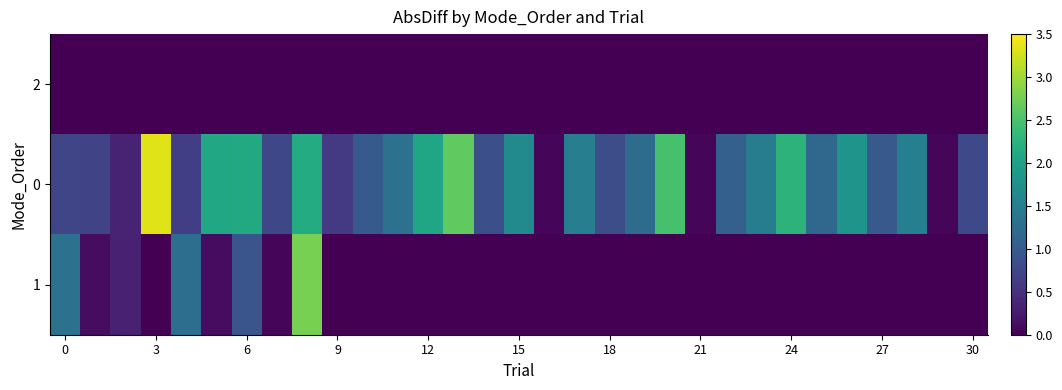

Reading left to right, list all the values displayed in this chart.

row_0: 0.0	0.0	0.0	0.0	0.0	0.0	0.0	0.0	0.0	0.0	0.0	0.0	0.0	0.0	0.0	0.0	0.0	0.0	0.0	0.0	0.0	0.0	0.0	0.0	0.0	0.0	0.0	0.0	0.0	0.0	0.0
row_1: 0.7	0.7	0.3	3.3	0.6	2.1	2.1	0.8	2.2	0.6	1.0	1.3	2.1	2.6	0.9	1.7	0.1	1.5	0.8	1.2	2.5	0.1	1.1	1.5	2.3	1.2	1.8	1.0	1.5	0.1	0.8
row_2: 1.3	0.1	0.3	0.0	1.3	0.1	0.9	0.1	2.8	0.0	0.0	0.0	0.0	0.0	0.0	0.0	0.0	0.0	0.0	0.0	0.0	0.0	0.0	0.0	0.0	0.0	0.0	0.0	0.0	0.0	0.0